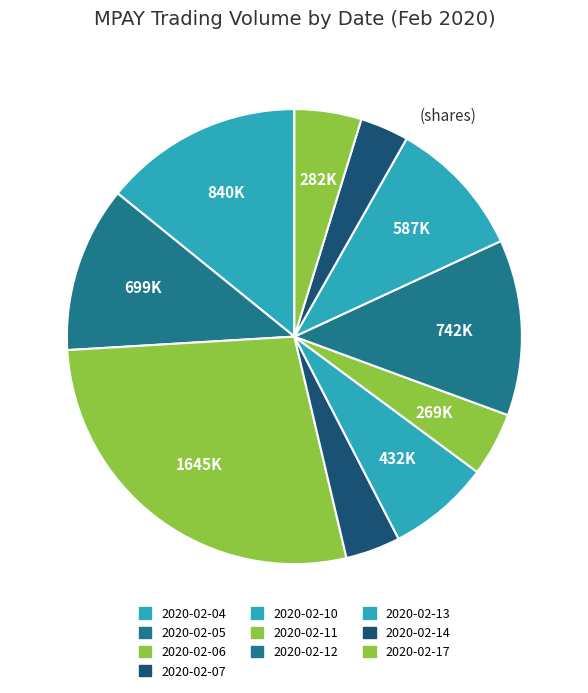

To the nearest percent, what is the difference between the largest and smallest slice percentages?

24%